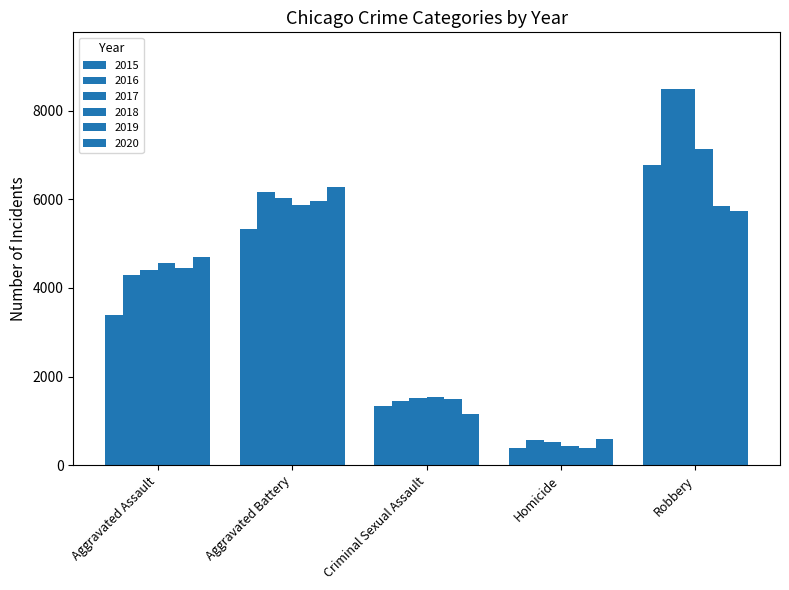

How many values in the 2015 series are below 3387?

2